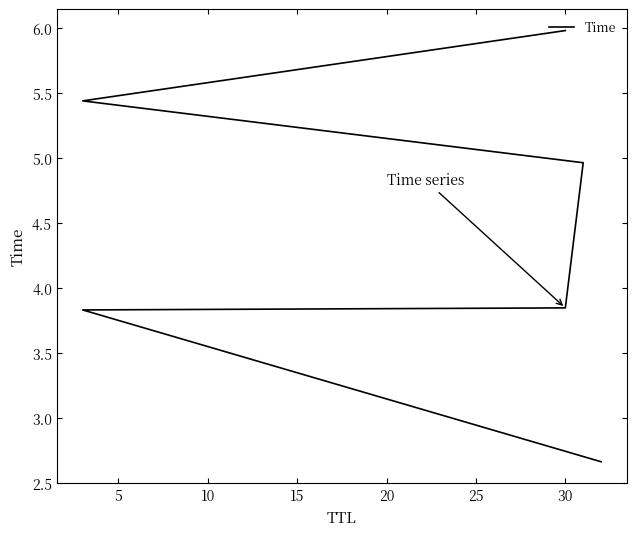

The value at 20 is 1.9. True or false?

False